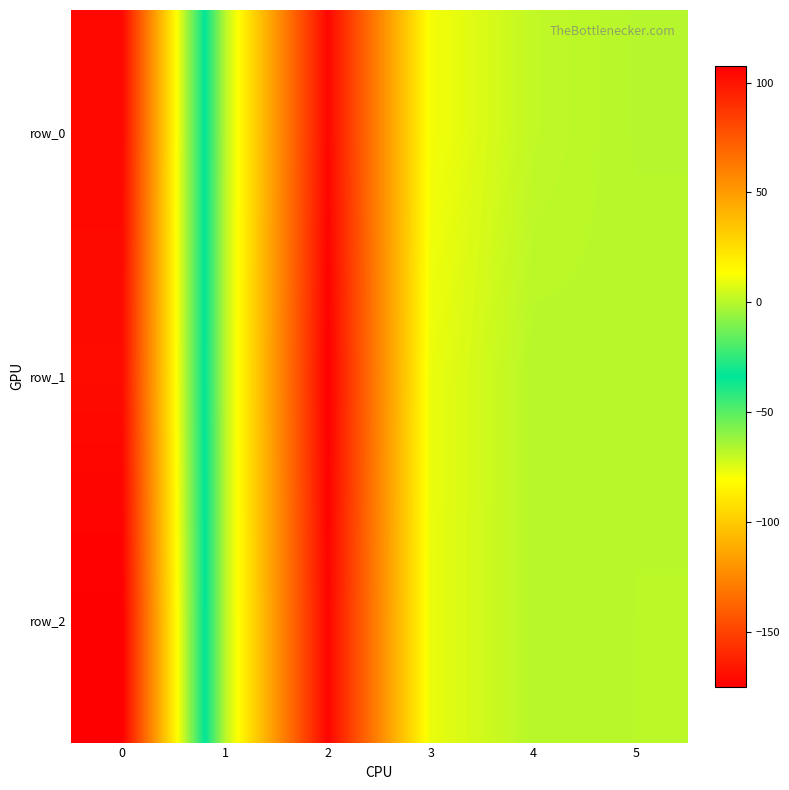

What is the difference between the second highest and second lowest values in the row_1 series?

9.5